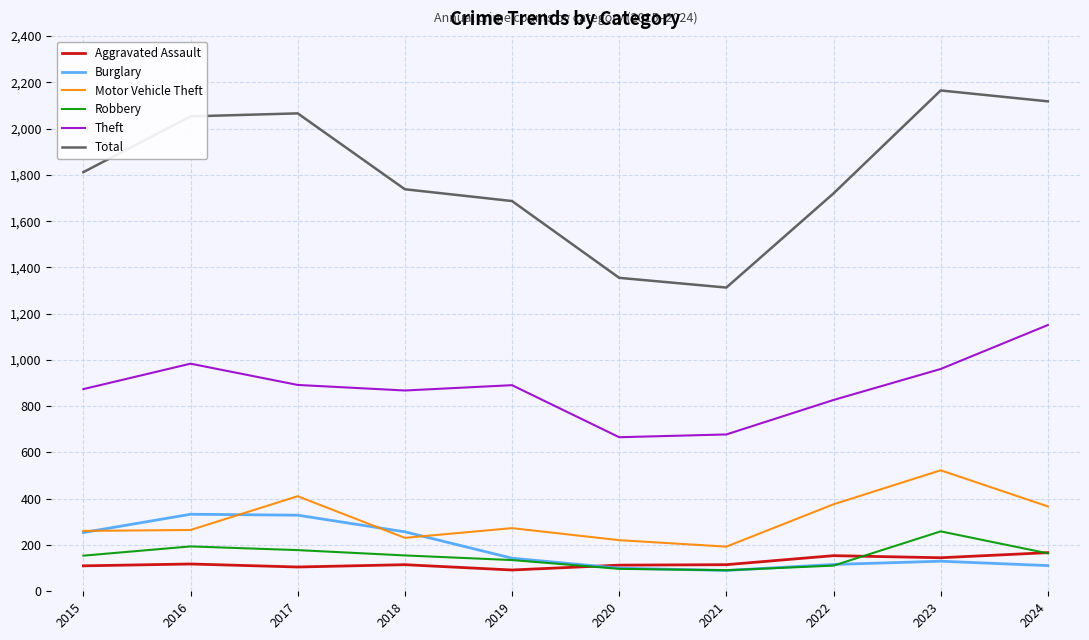

Between 2021 and 2022, which series saw the biggest shift?

Total